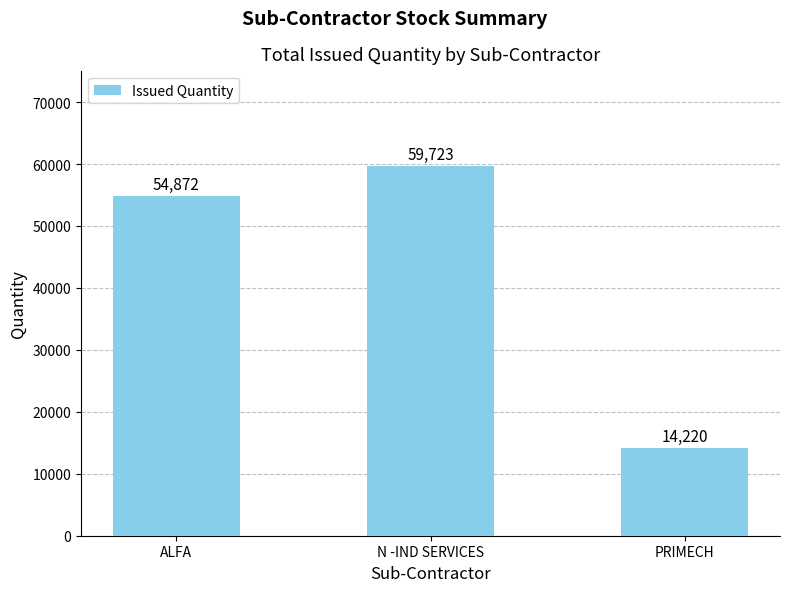

Approximately how many times larger is the value at ALFA compared to N -IND SERVICES?

0.9